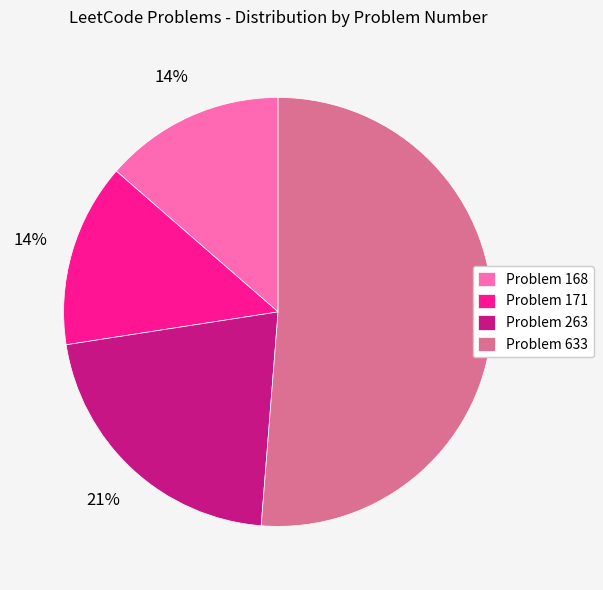

To the nearest percent, what is the combined percentage of Problem 633 and Problem 171?

65%